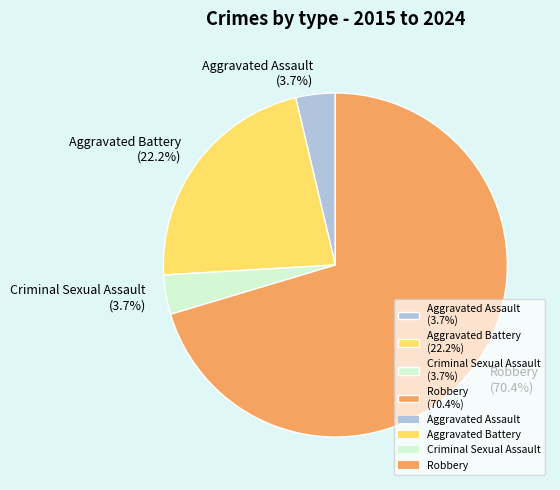

What is the total percentage of Aggravated Assault (3.7%) and Criminal Sexual Assault (3.7%)?

7.4%